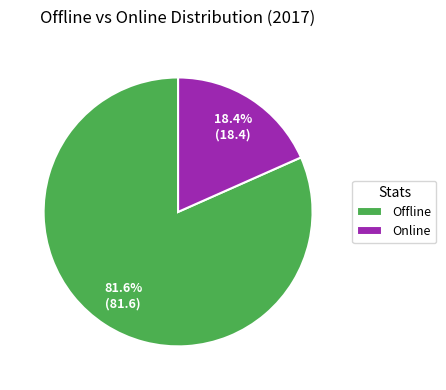

Is it true that Online is 18% of the pie?

True